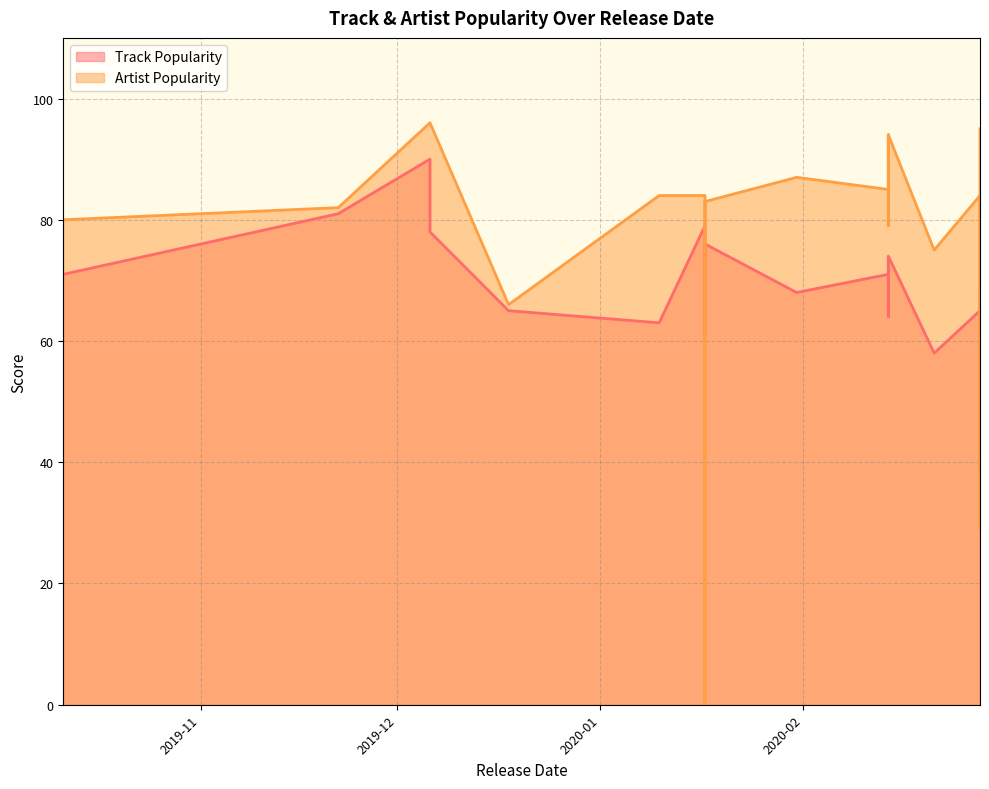

Which series has the largest total across all categories?

Artist Popularity